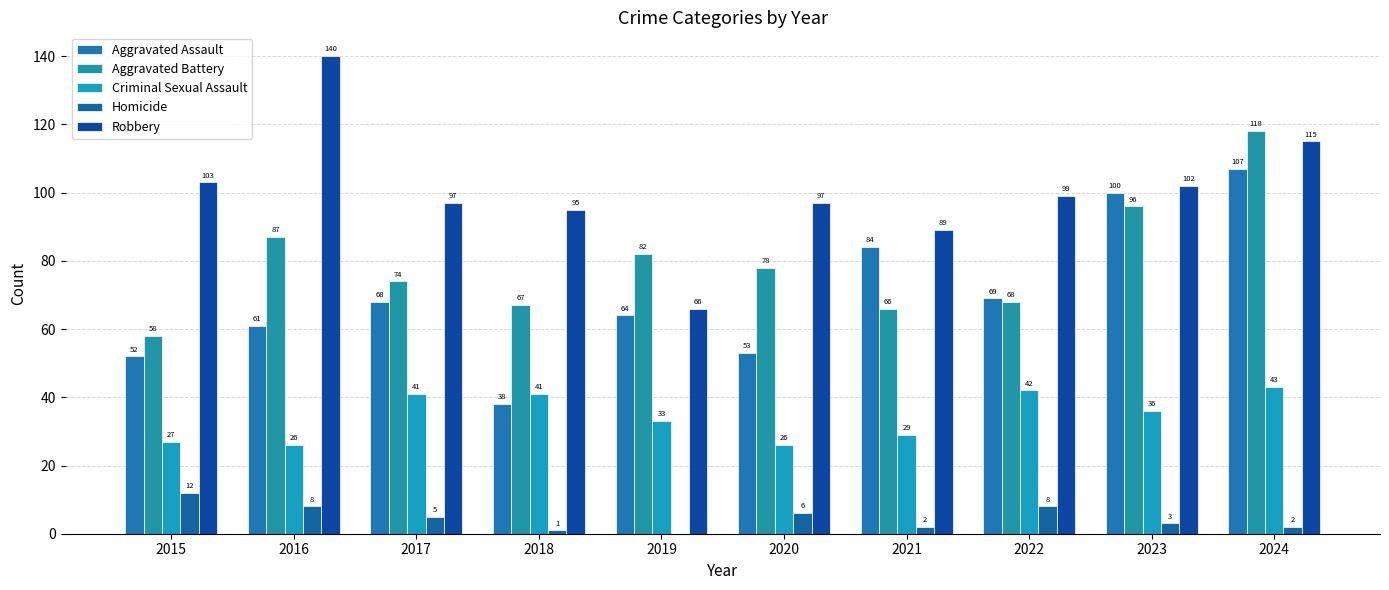

At how many categories does at least one series exceed 33?

10